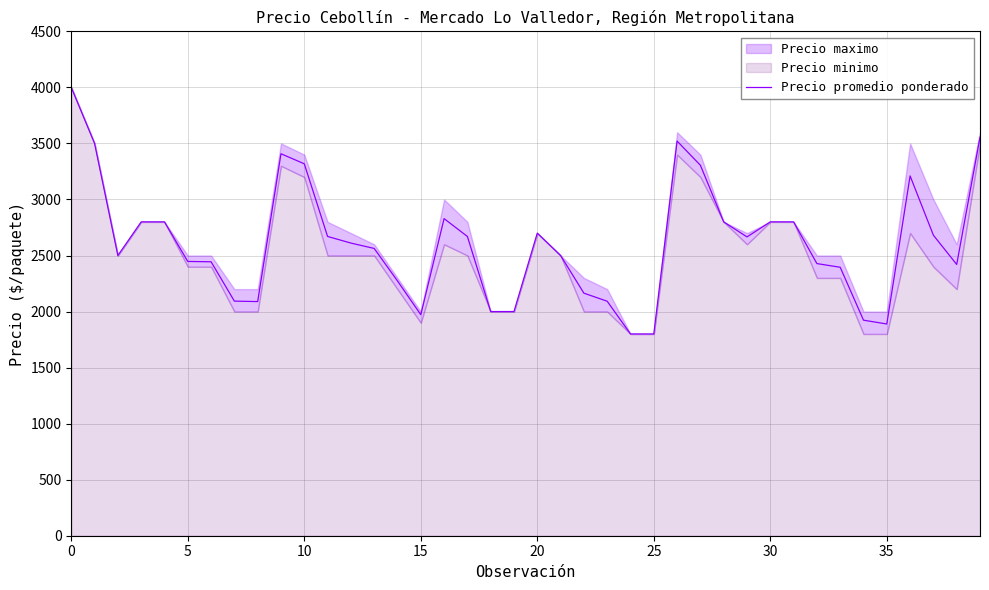

Reading left to right, list all the values displayed in this chart.

4000	3500	2500	2800	2800	2447	2444	2093	2089	3408	3318	2670	2611	2563	2273	1972	2829	2670	2000	2000	2700	2500	2164	2092	1800	1800	3521	3305	2800	2666	2800	2800	2428	2395	1923	1889	3210	2681	2420	3555